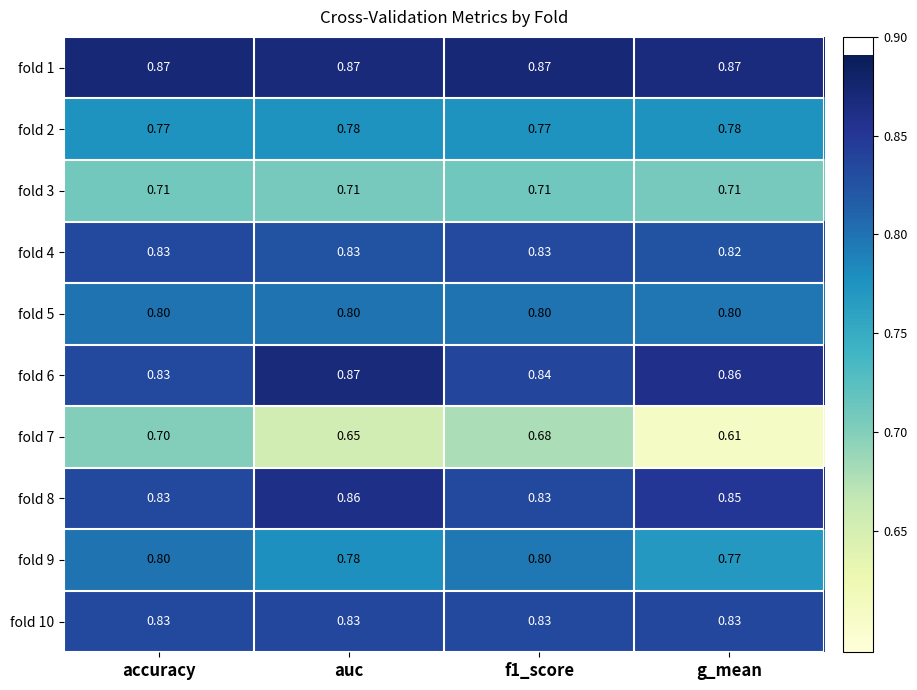

Is the value of fold 7 at g_mean greater than the value of fold 9 at g_mean?

No